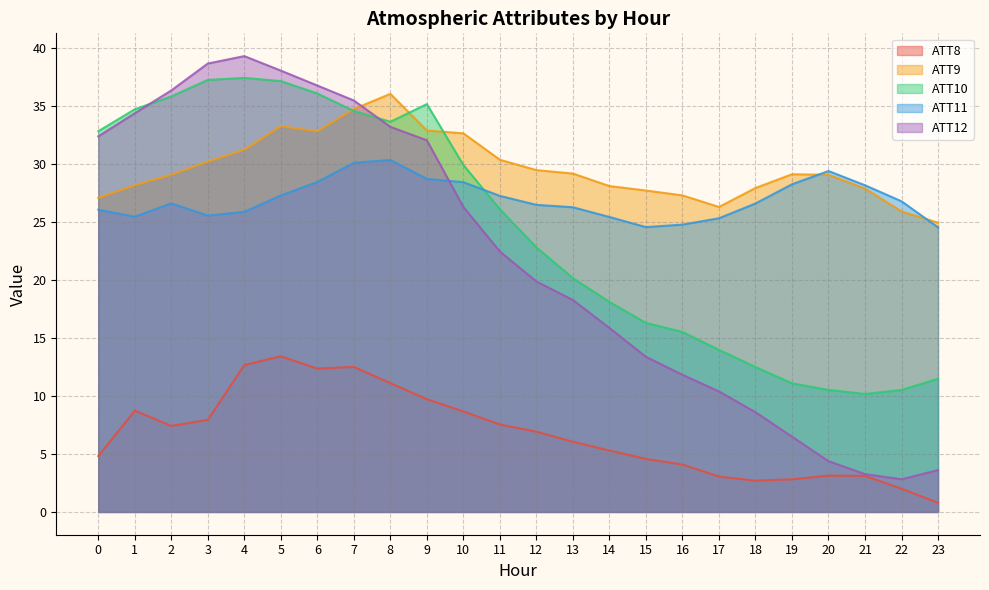

Rank the categories by ATT9 value from highest to lowest.

8, 7, 5, 9, 6, 10, 4, 11, 3, 12, 13, 19, 2, 20, 1, 14, 18, 21, 15, 16, 0, 17, 22, 23